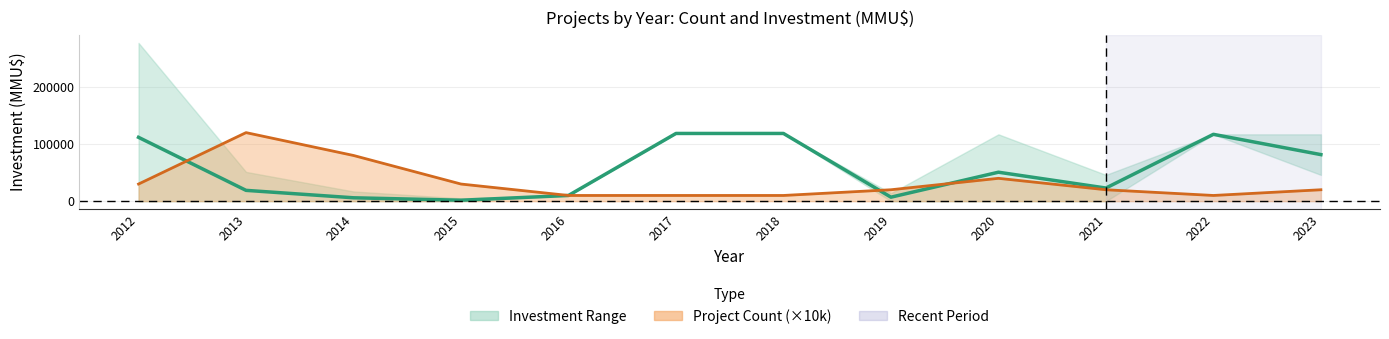

At which label does Mean Investment reach its minimum?

2015